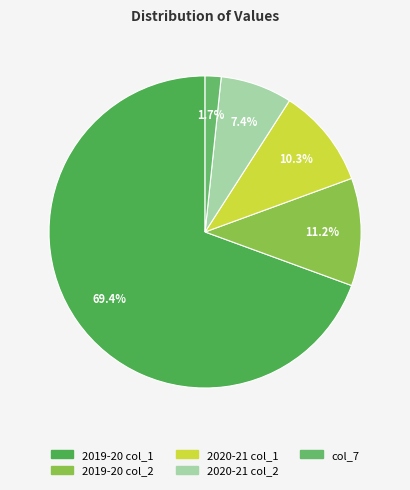

How many slices are in this pie chart?

5